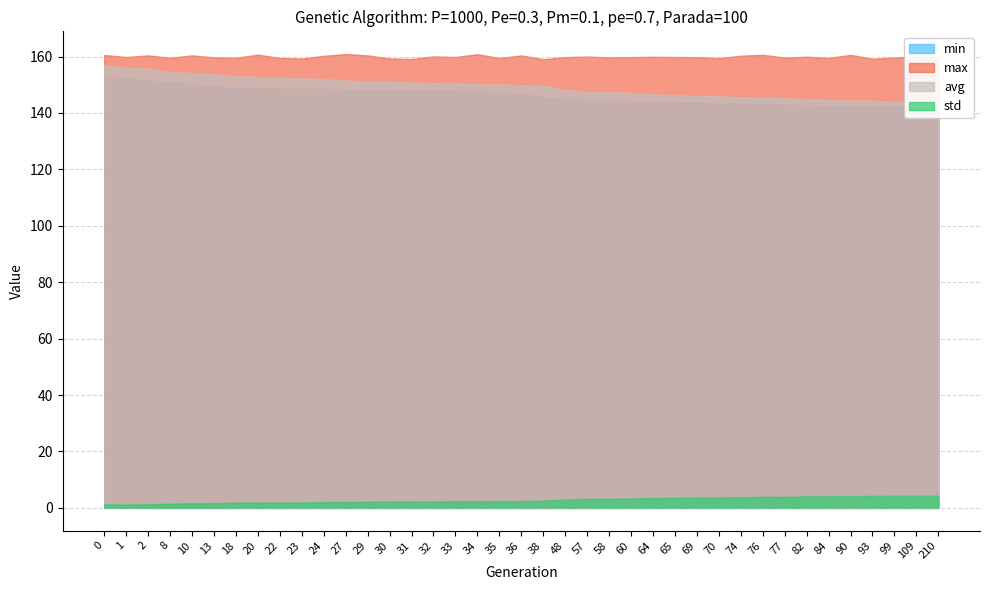

Between 1 and 22, which series saw the biggest shift?

min